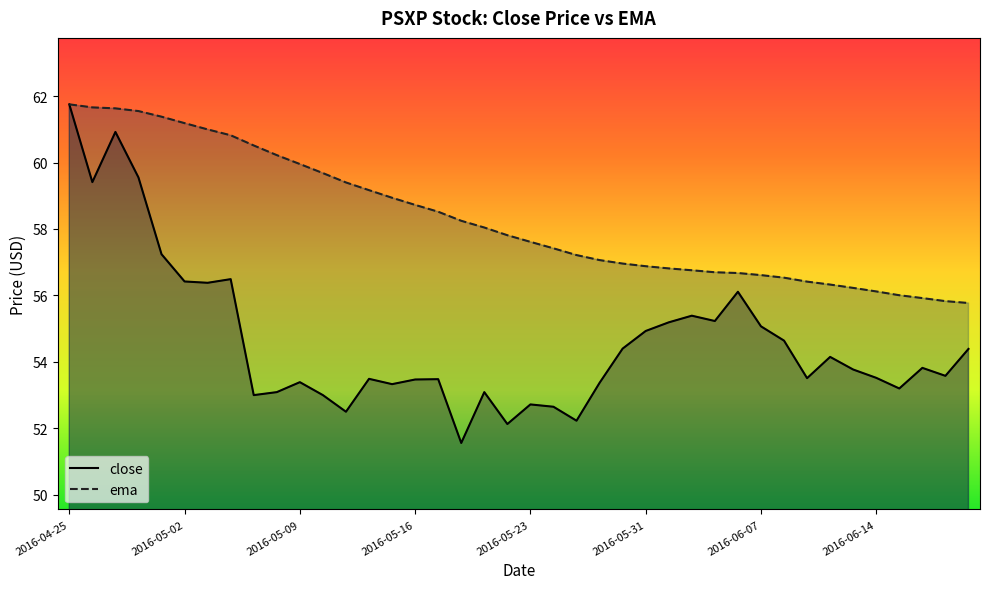

What is the difference between the second highest and minimum values in the ema series?

5.9